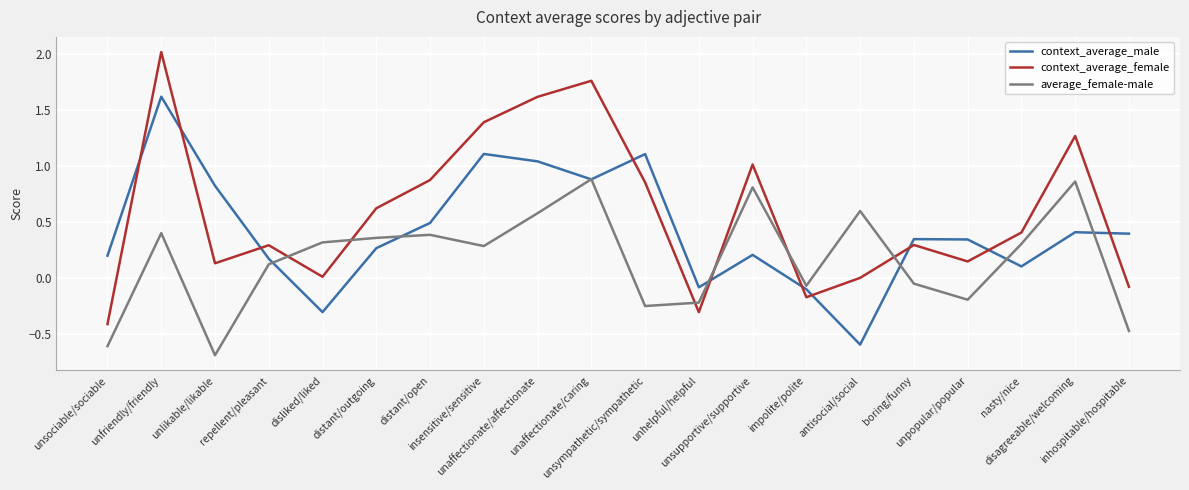

Rank the series at distant/outgoing from highest to lowest value.

context_average_female, average_female-male, context_average_male